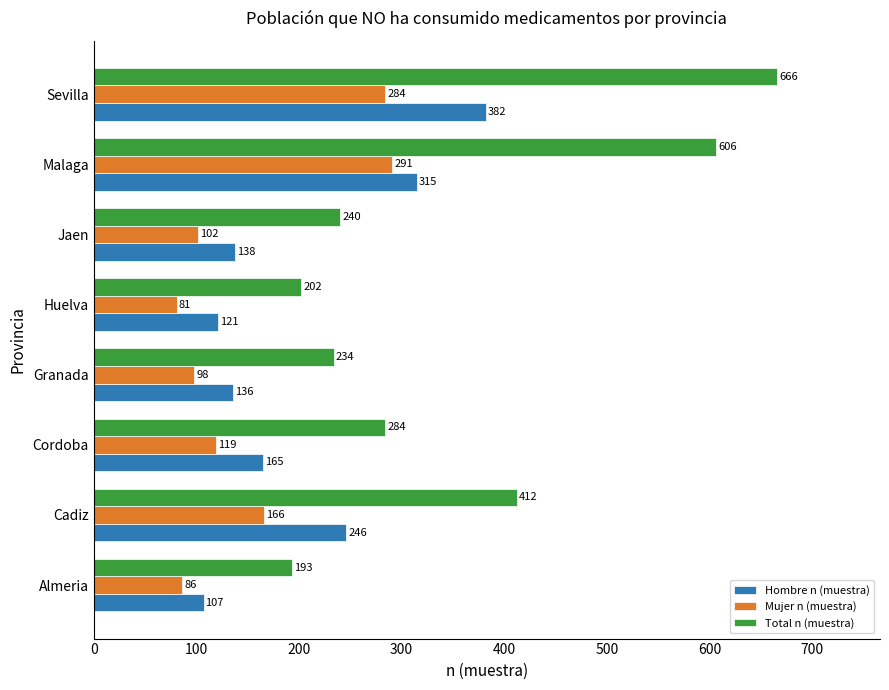

True or false: Hombre n (muestra) has a value of 136 at Granada.

True